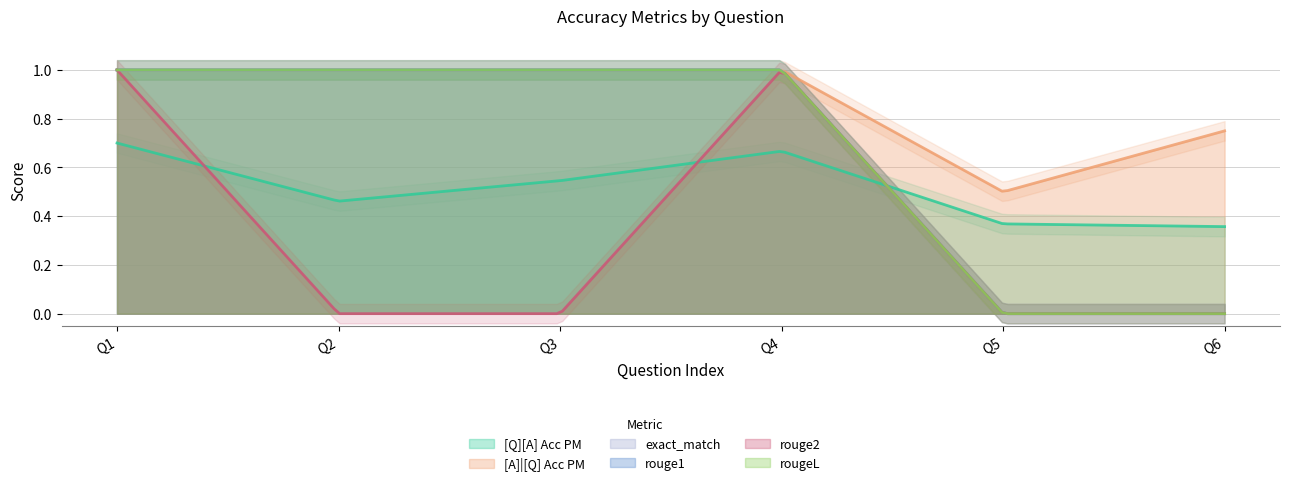

True or false: exact_match and rouge2 intersect in this chart.

False